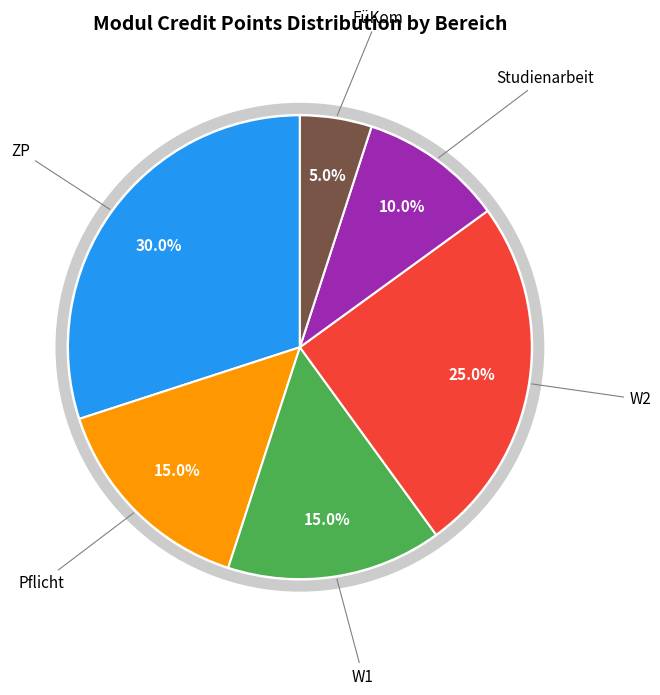

What percentage is the ZP slice, to the nearest percent?

30%